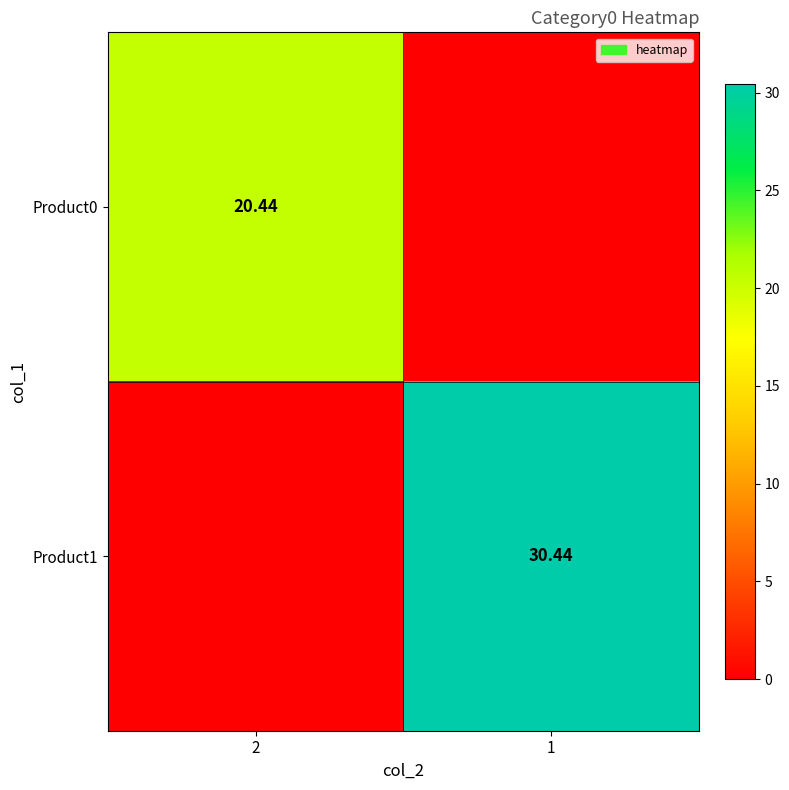

Is the value of Product1 at 1 greater than the value of Product0 at 2?

Yes